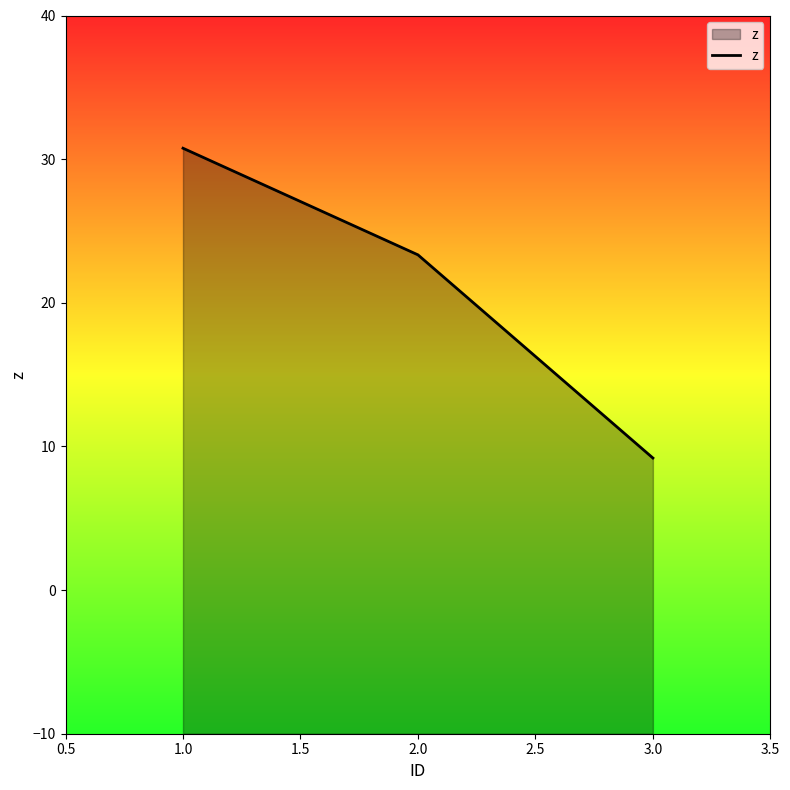

List the labels in order of value, smallest first.

3.0, 2.0, 1.0